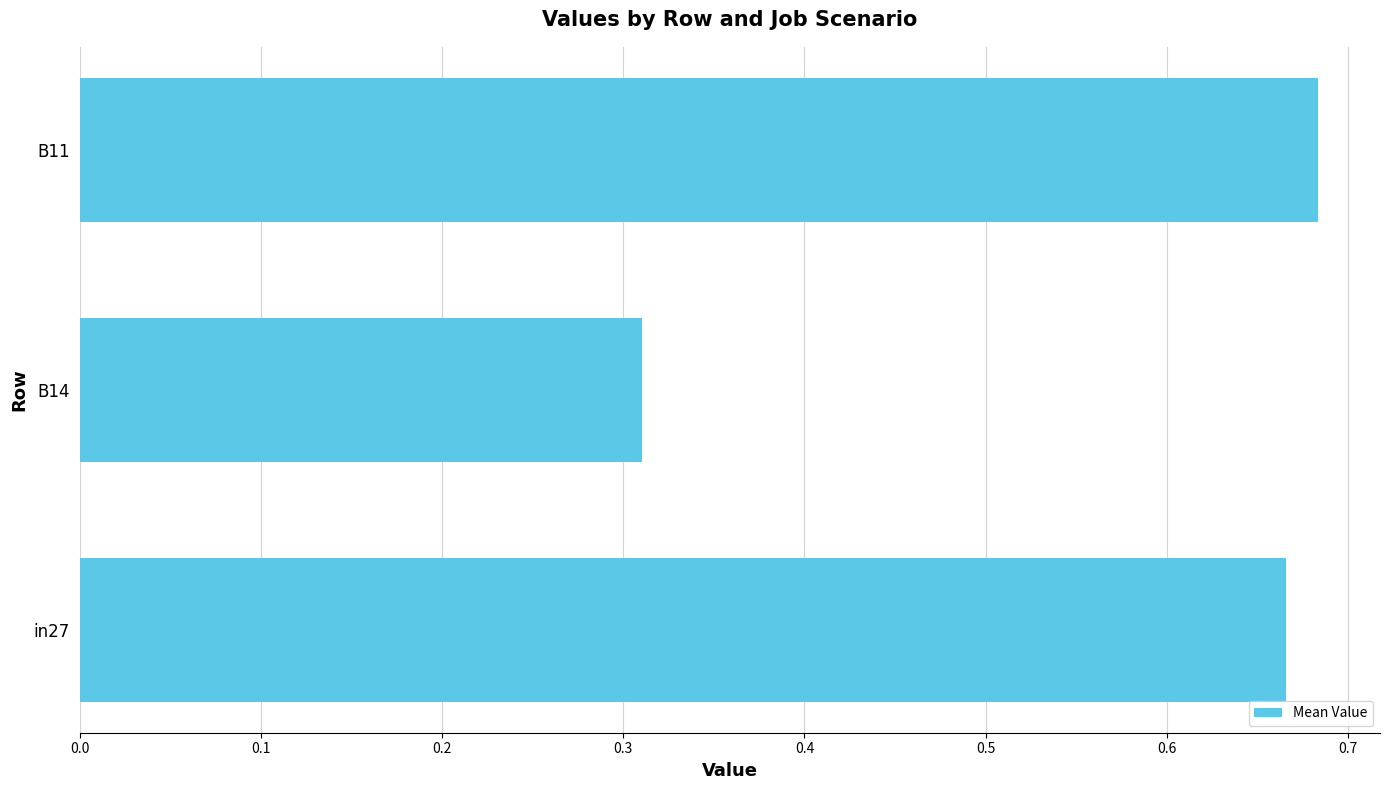

Is it true that the value at in27 is 1.0?

False